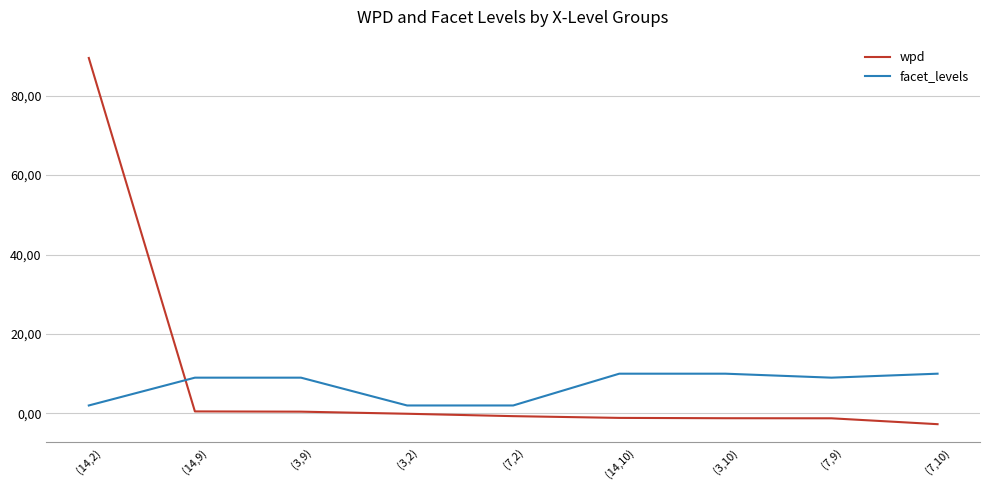

What are all the series names shown in the legend?

wpd, facet_levels